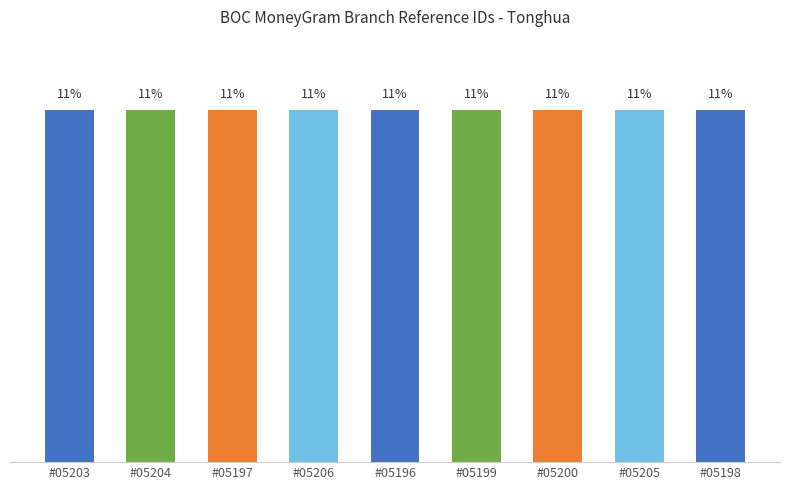

What is the sum of all values?

100.0